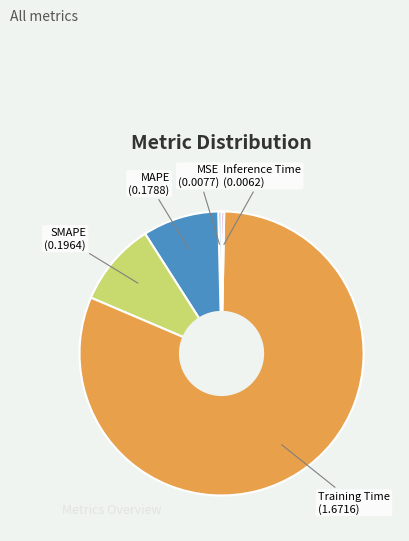

Is there any slice that represents more than half of the pie?

Yes